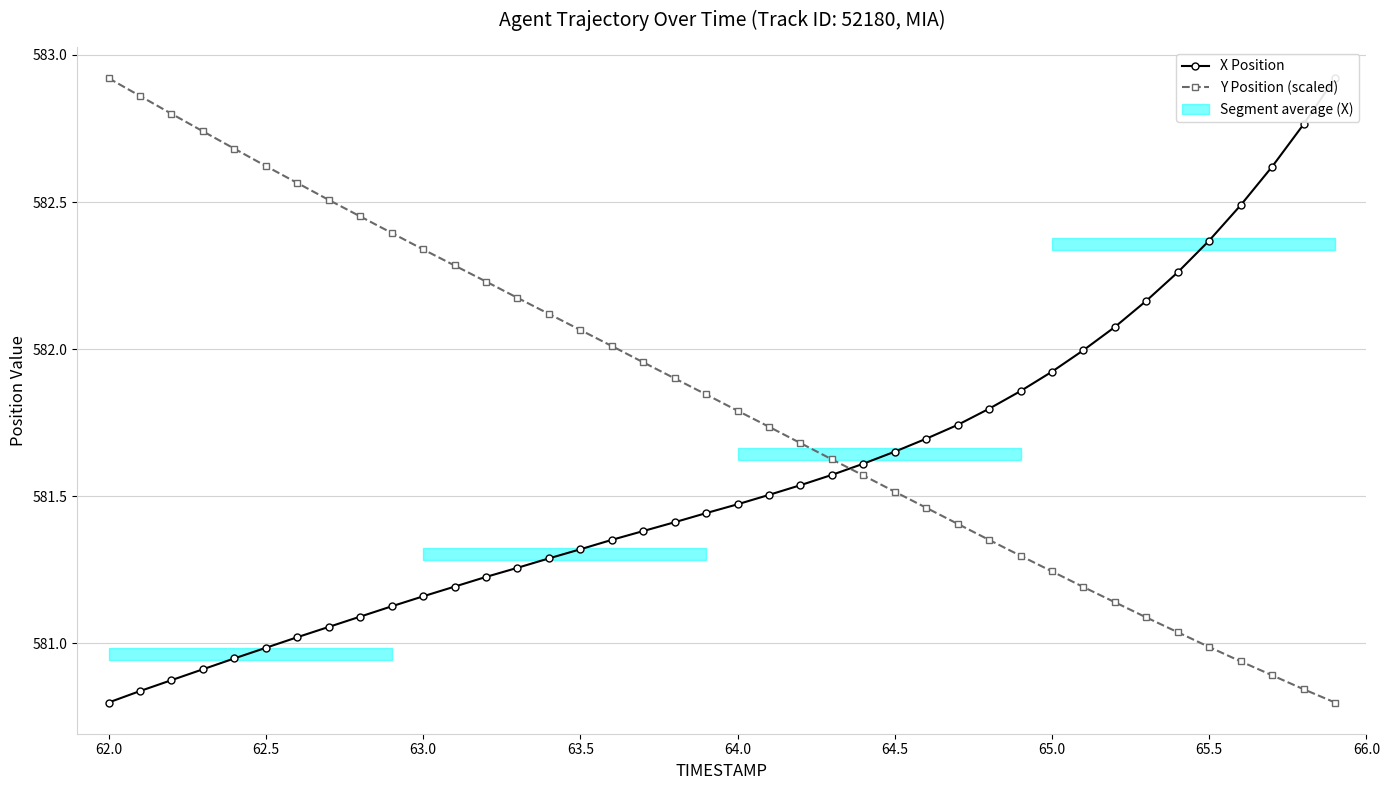

What position from the left is 63.5?

16